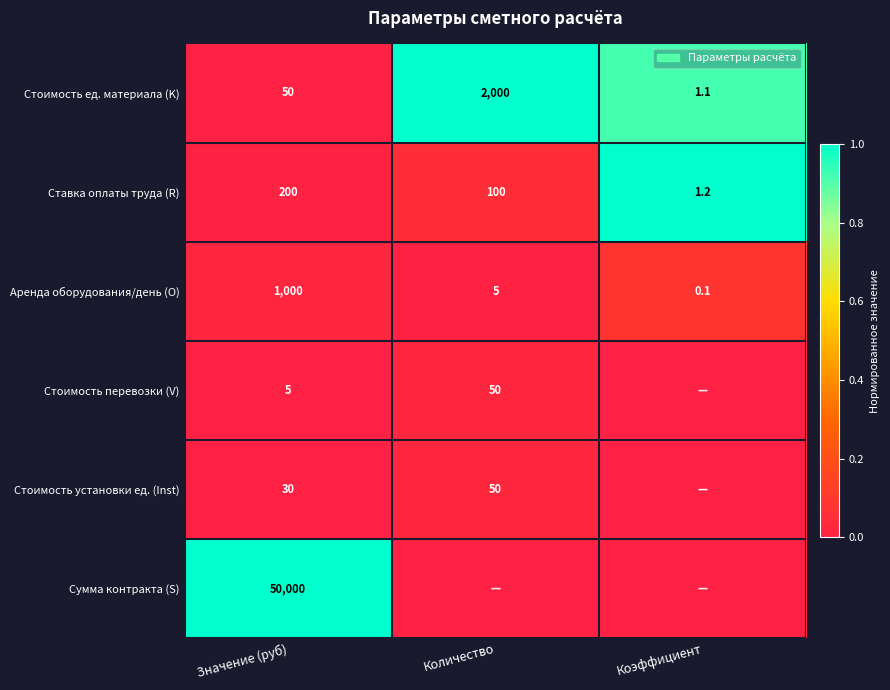

What is the total value across all series at Значение (руб)?

51285.0